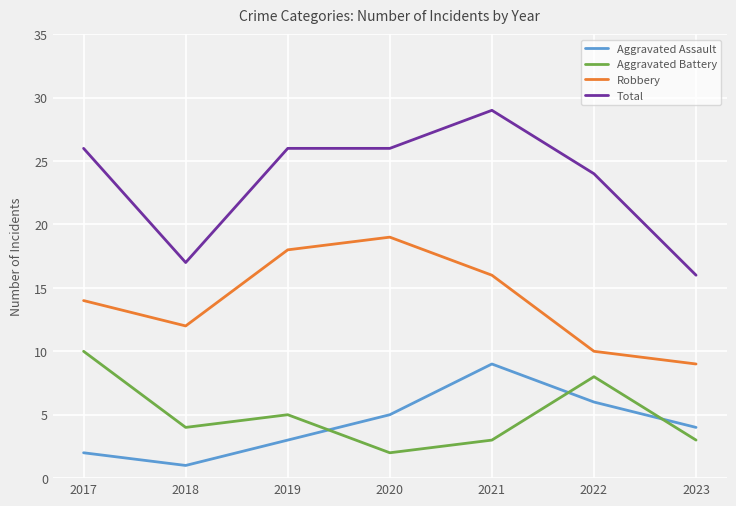

What is the lowest value of the Aggravated Assault series?

1